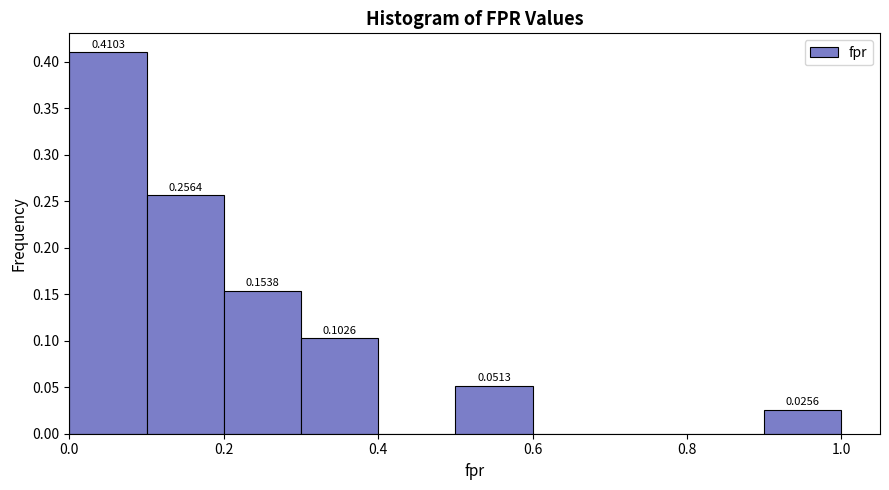

Which range on the x-axis has the tallest bar?

0.0 to 0.1